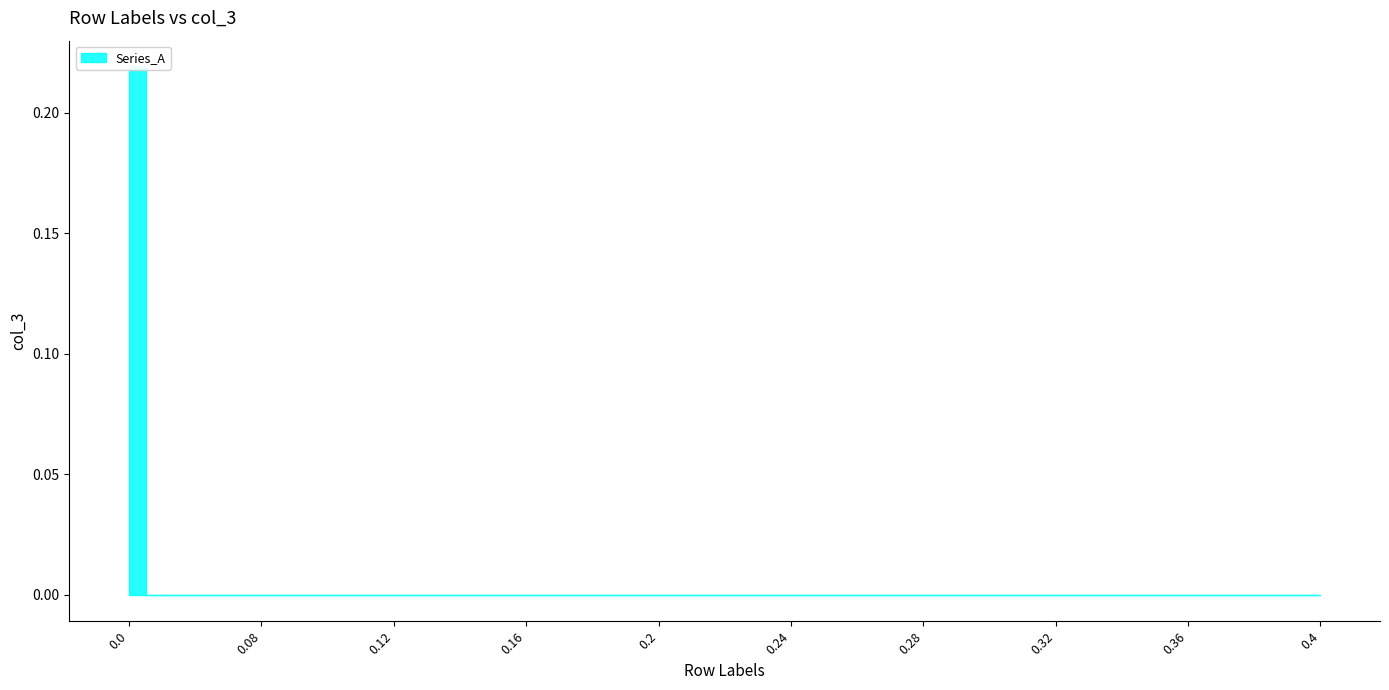

Is it true that the value at 0.06 is 0.1?

False